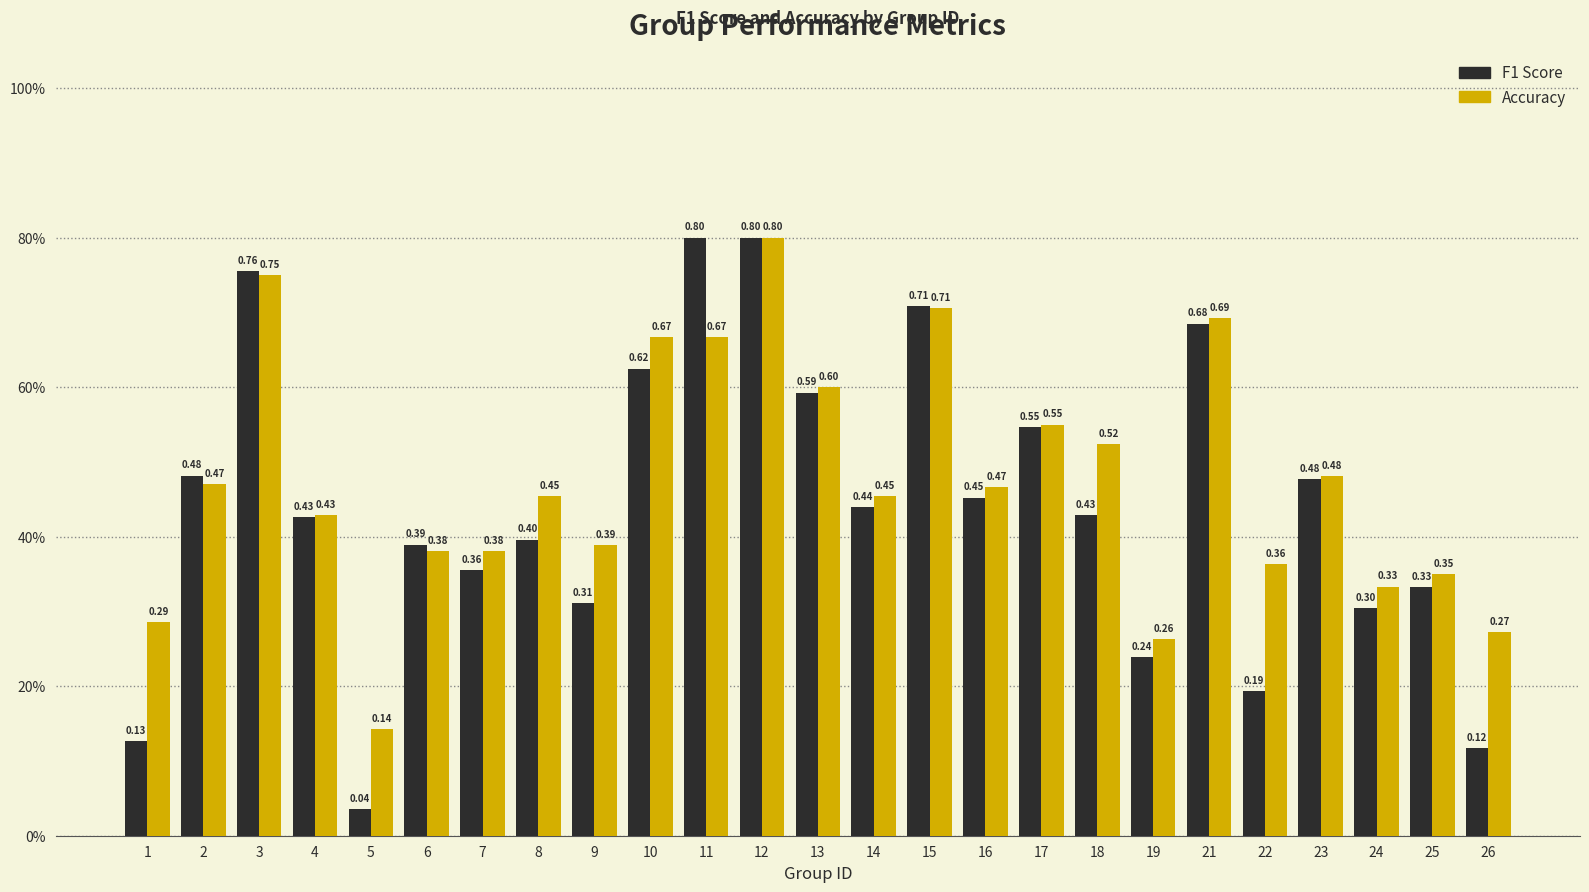

What are all the series names shown in the legend?

F1 Score, Accuracy